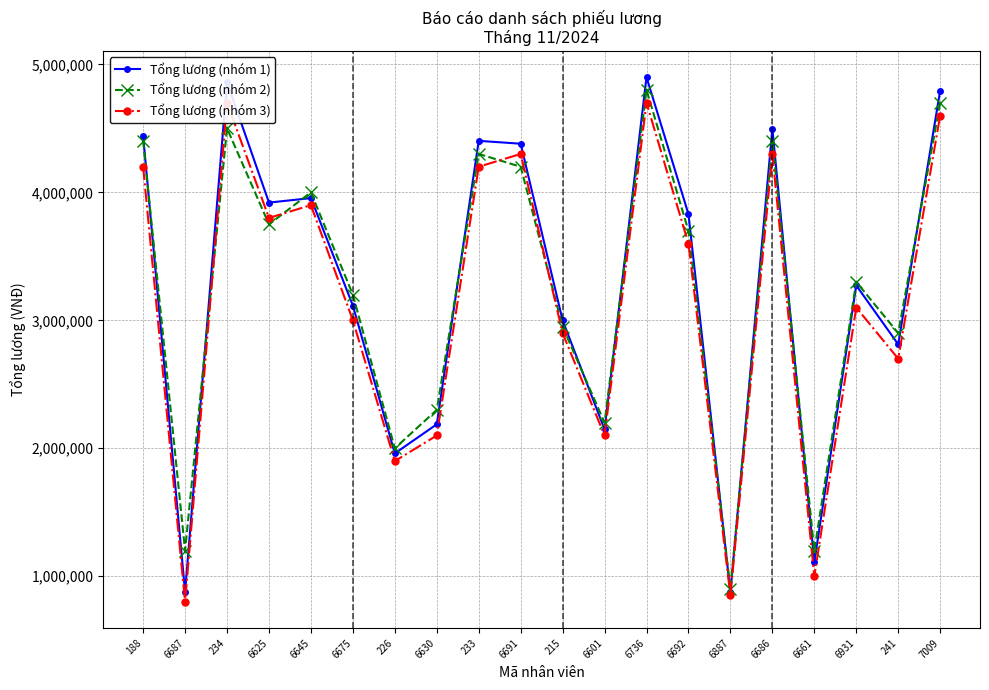

What is the label of the 6th point from the right?

6887